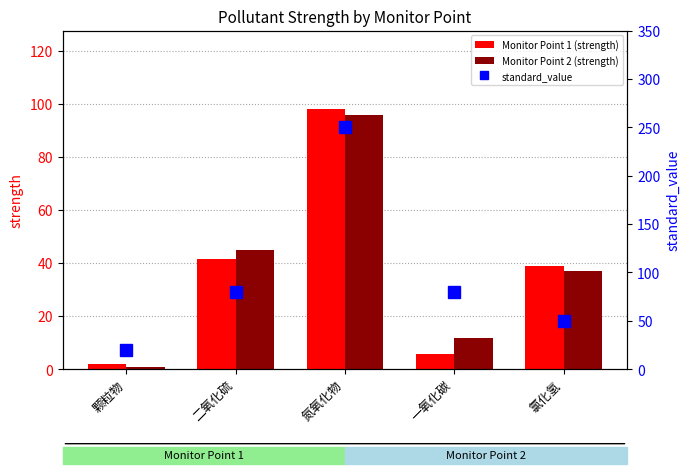

Which series has the largest total across all categories?

standard_value